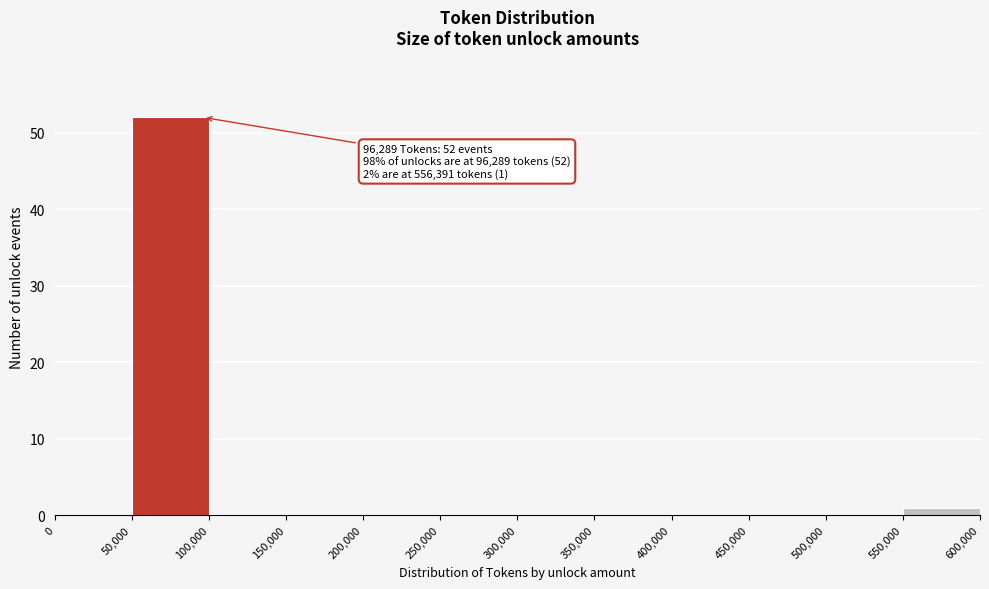

Which range on the x-axis has the tallest bar?

50,000 to 100,000